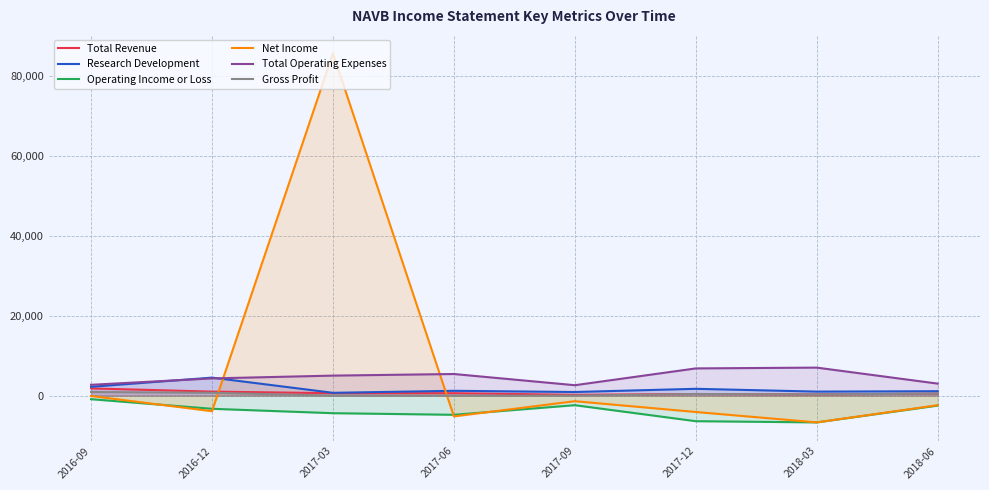

Which label corresponds to the smallest value in the chart?

2018-03